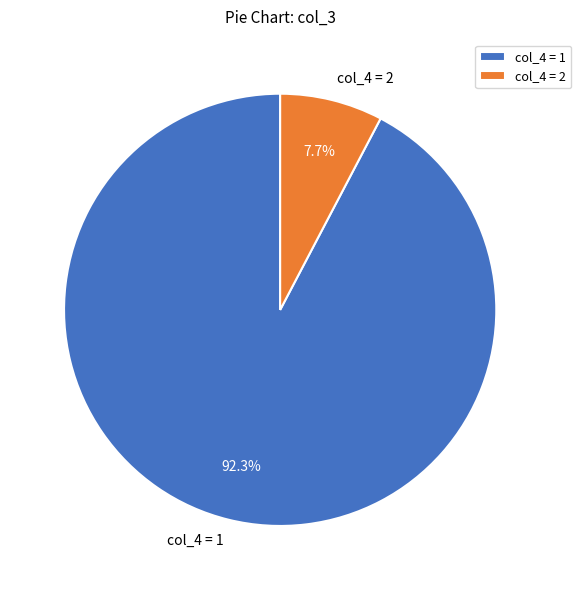

What is the largest slice in the pie chart?

col_4 = 1